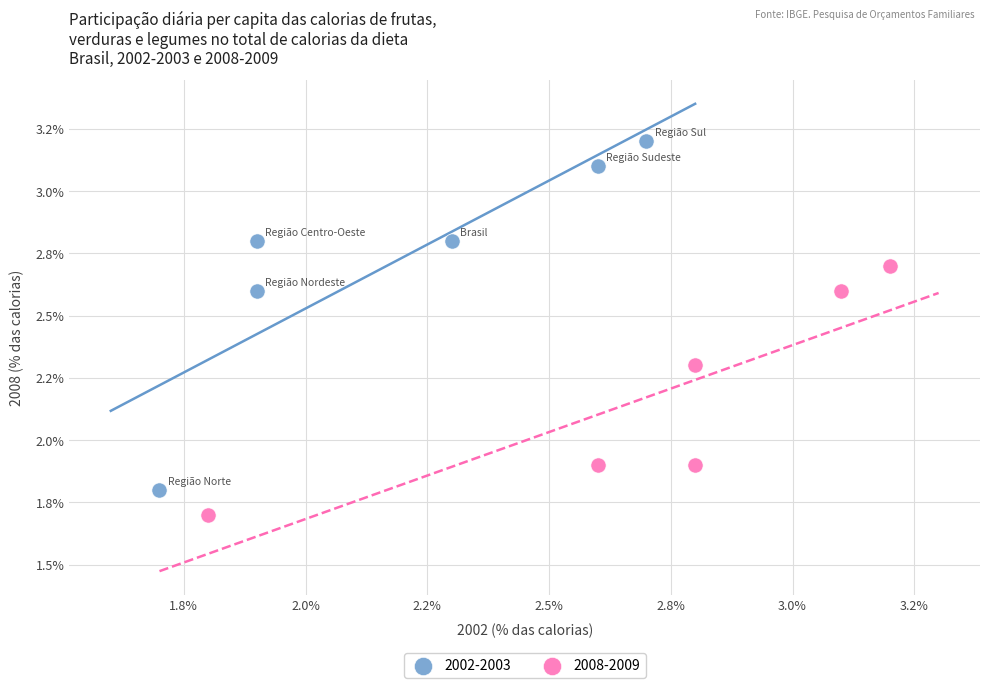

Which series has the widest spread of Y values?

2002-2003